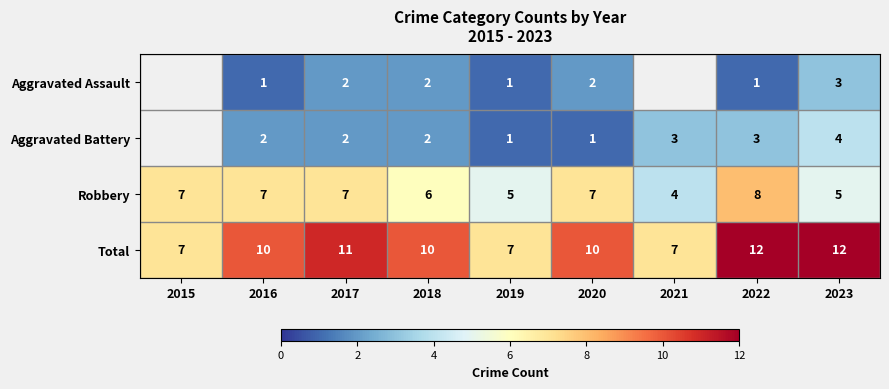

What is the difference between the second highest and minimum values in the Total series?

5